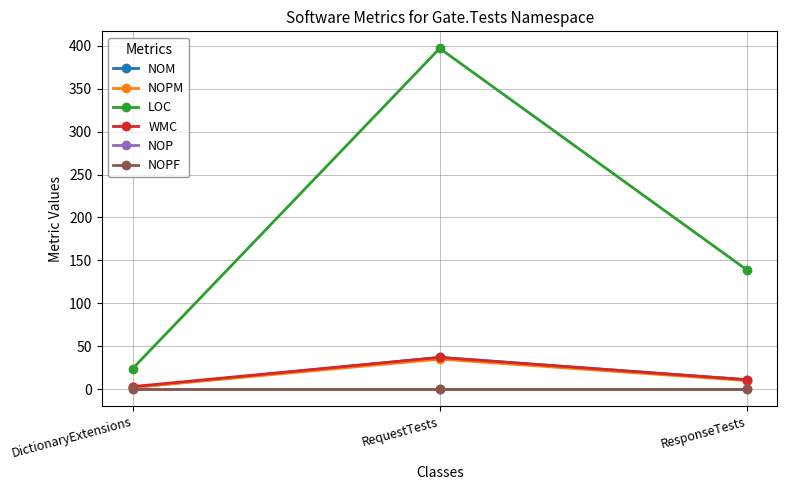

Which series has the largest total across all categories?

LOC